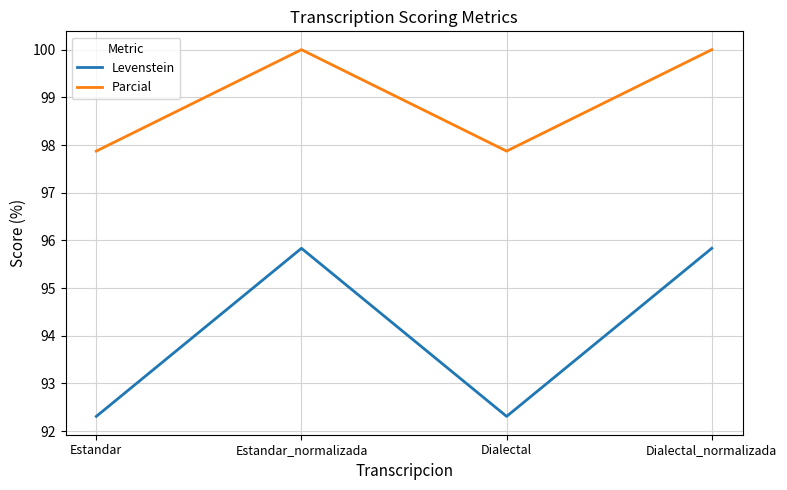

True or false: Parcial and Levenstein intersect in this chart.

False